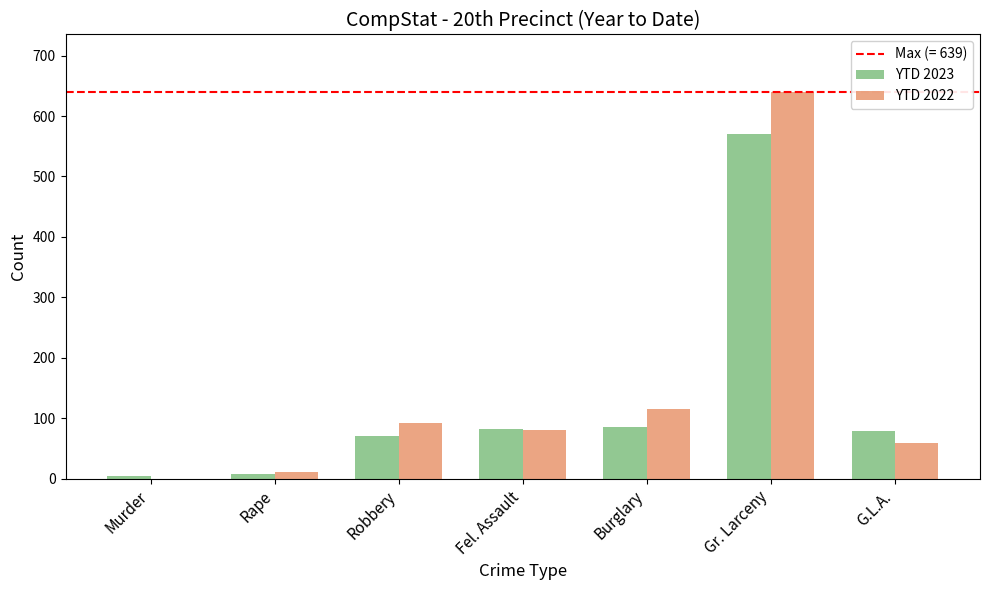

Where is YTD 2022 nearest to the value 319?

Burglary